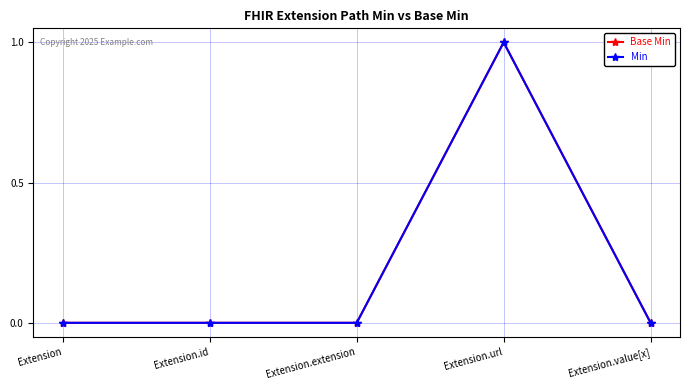

Reading left to right, transcribe all the data shown in this chart.

Base Min: Extension=0	Extension.id=0	Extension.extension=0	Extension.url=1	Extension.value[x]=0
Min: Extension=0	Extension.id=0	Extension.extension=0	Extension.url=1	Extension.value[x]=0